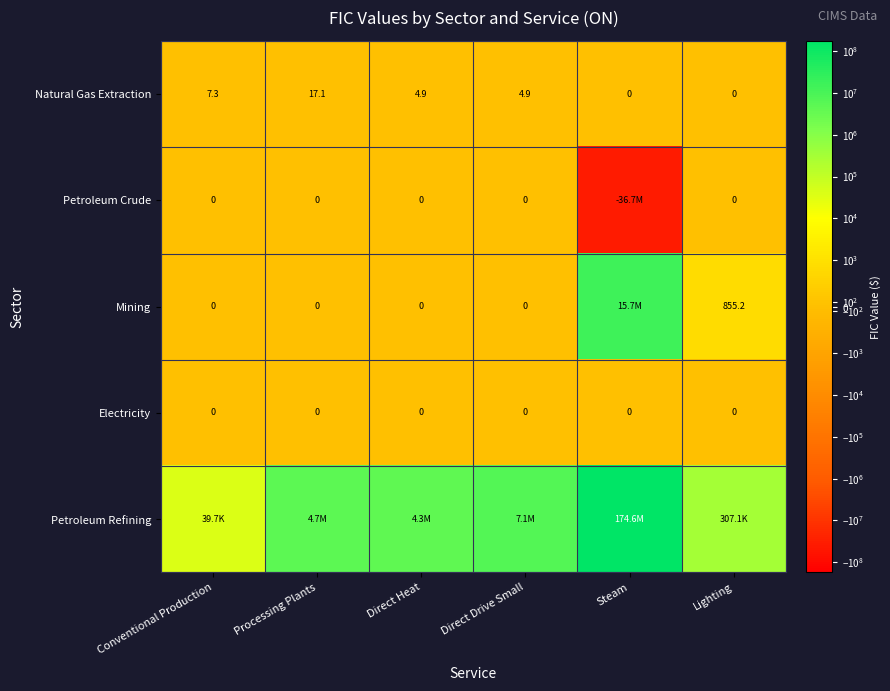

At which label is Natural Gas Extraction closest to 8?

Conventional Production